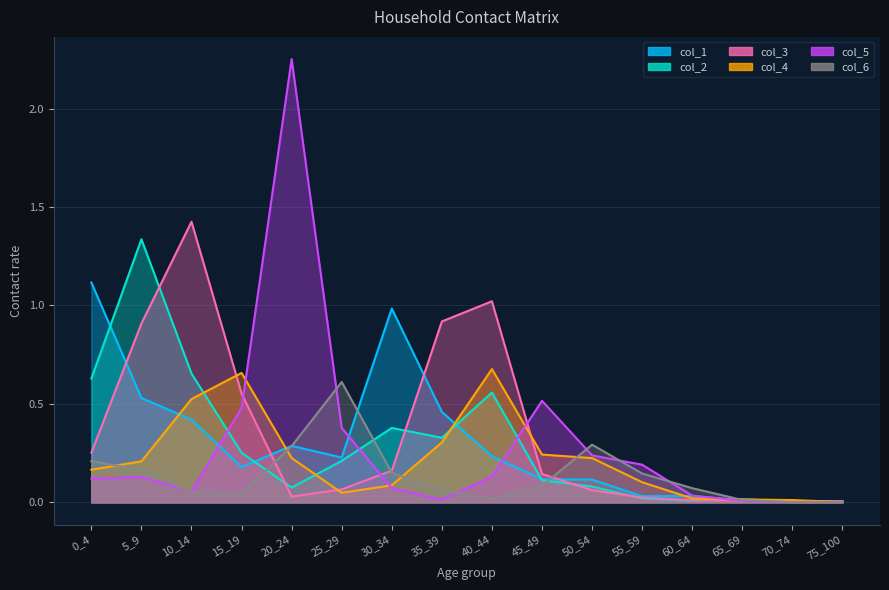

Reading left to right, list all the values displayed in this chart.

col_1: 1.1	0.5	0.4	0.2	0.3	0.2	1.0	0.5	0.2	0.1	0.1	0.0	0.0	0.0	0.0	0.0
col_2: 0.6	1.3	0.7	0.3	0.1	0.2	0.4	0.3	0.6	0.1	0.1	0.0	0.0	0.0	0.0	0.0
col_3: 0.3	0.9	1.4	0.6	0.0	0.1	0.2	0.9	1.0	0.1	0.1	0.0	0.0	0.0	0.0	0.0
col_4: 0.2	0.2	0.5	0.7	0.2	0.0	0.1	0.3	0.7	0.2	0.2	0.1	0.0	0.0	0.0	0.0
col_5: 0.1	0.1	0.1	0.5	2.3	0.4	0.1	0.0	0.1	0.5	0.2	0.2	0.0	0.0	0.0	0.0
col_6: 0.2	0.2	0.1	0.0	0.3	0.6	0.2	0.1	0.0	0.1	0.3	0.1	0.1	0.0	0.0	0.0